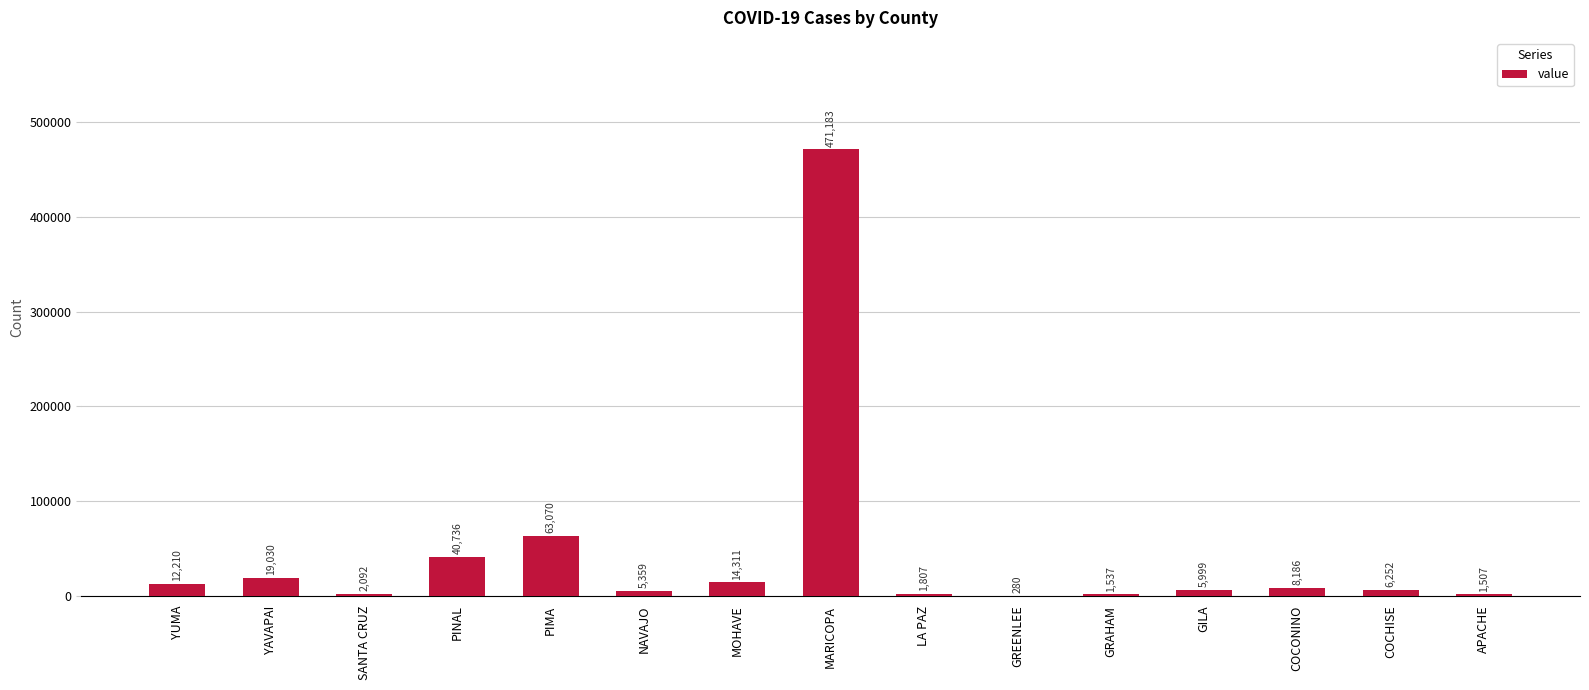

Where is the data nearest to the value 235731?

PIMA